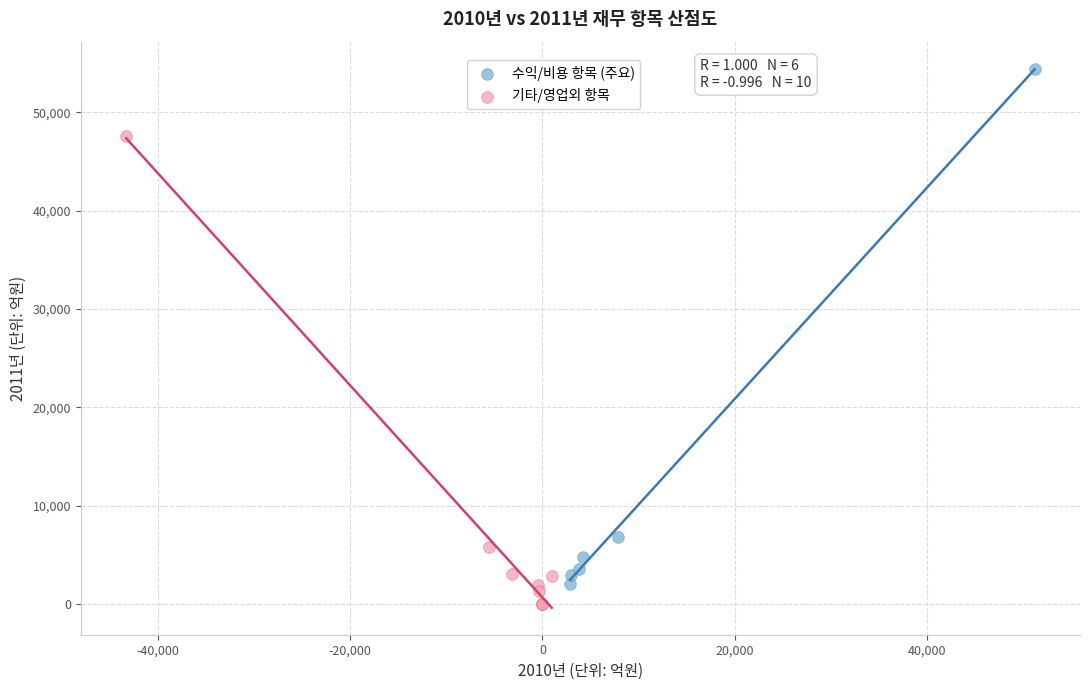

Which series contains the highest Y value?

수익/비용 항목 (주요)